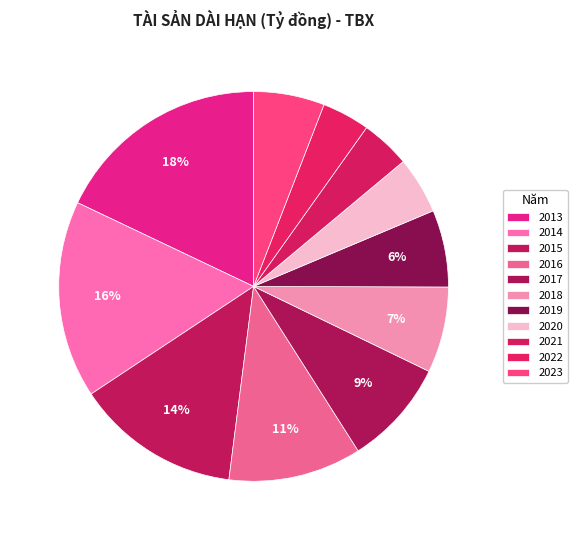

How many slices are in this pie chart?

11